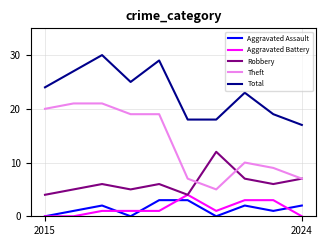

True or false: Robbery and Total intersect in this chart.

False